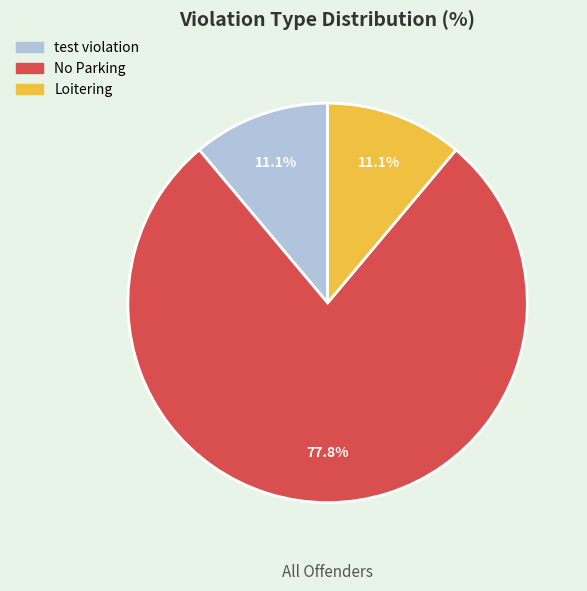

Does Loitering represent more than half of the total?

No